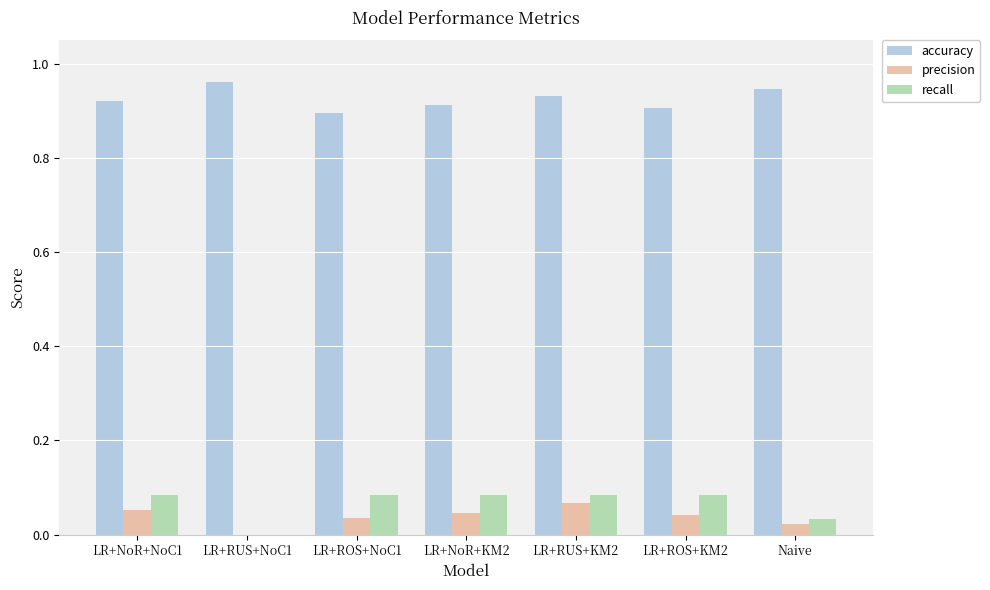

Is it true that precision equals 0.0 at LR+RUS+KM2?

False